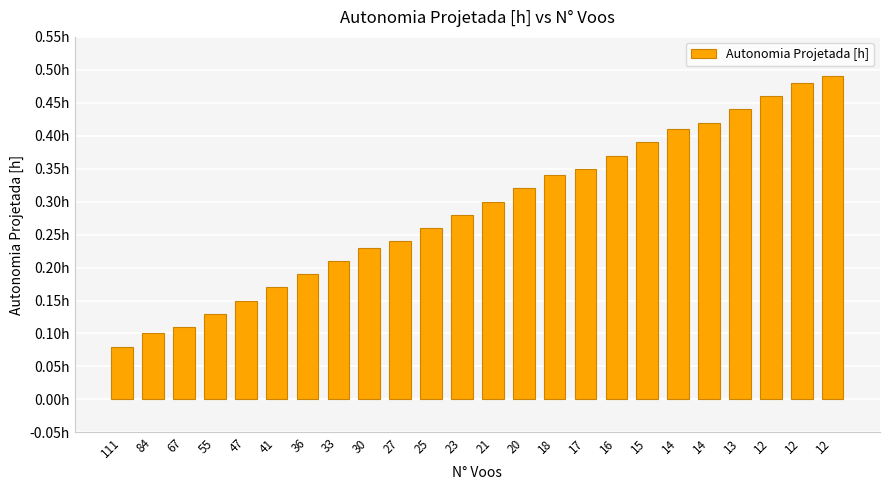

Are the bars horizontal?

No